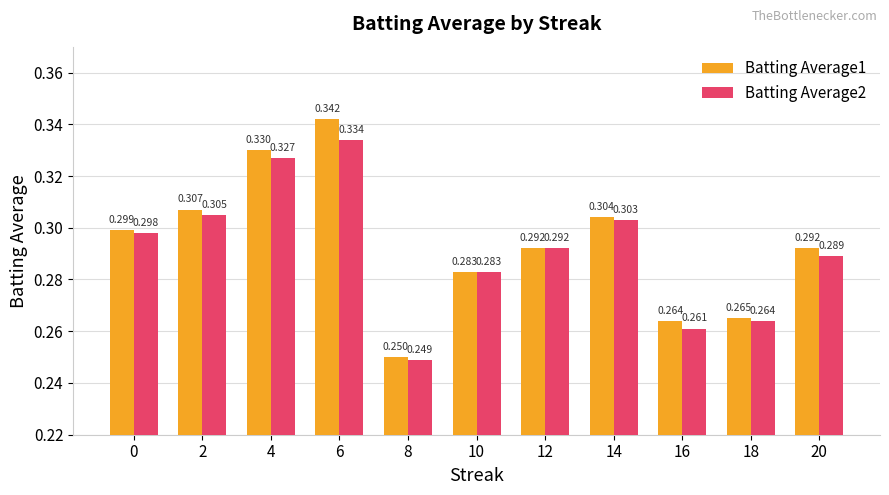

The value of Batting Average2 at 8 is 0.1. True or false?

False